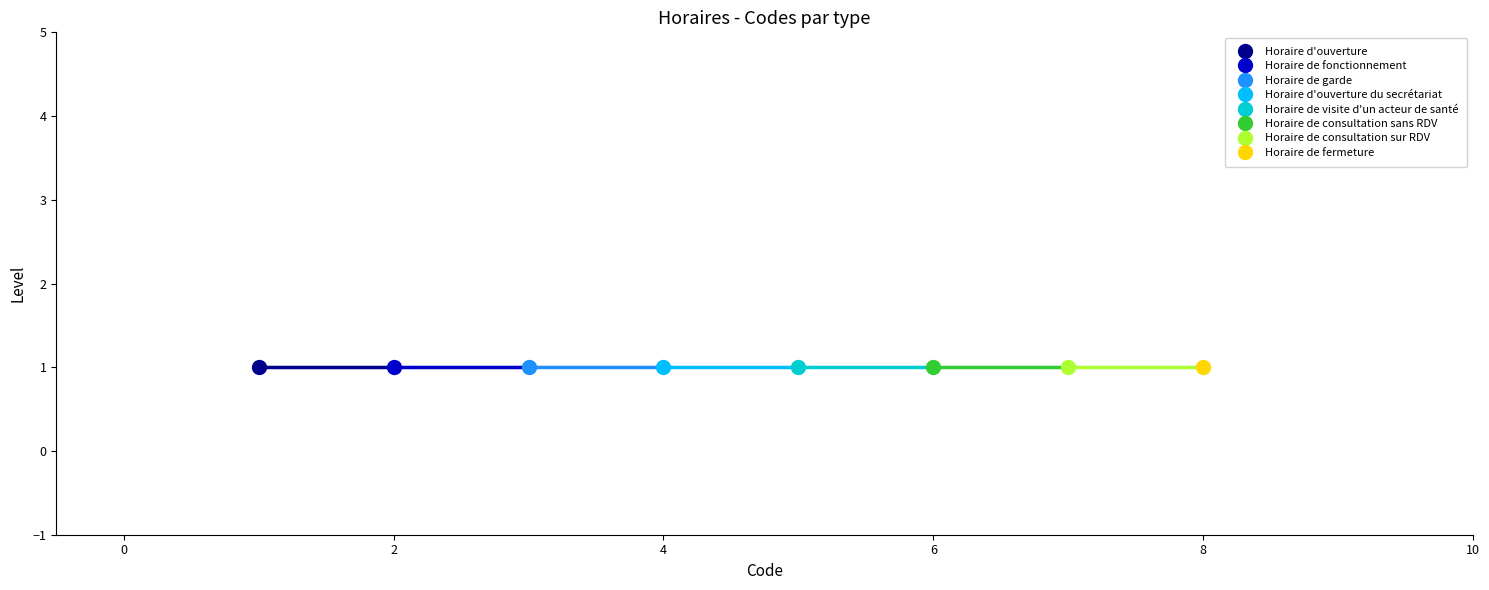

What is the minimum value shown in the chart?

1